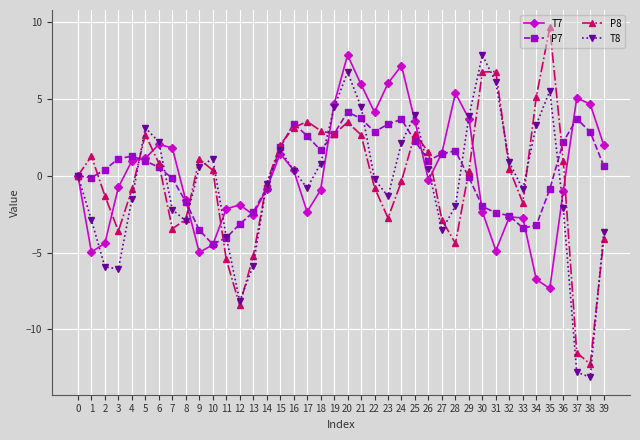

At 21, list the series in order from largest to smallest.

T7, T8, P7, P8